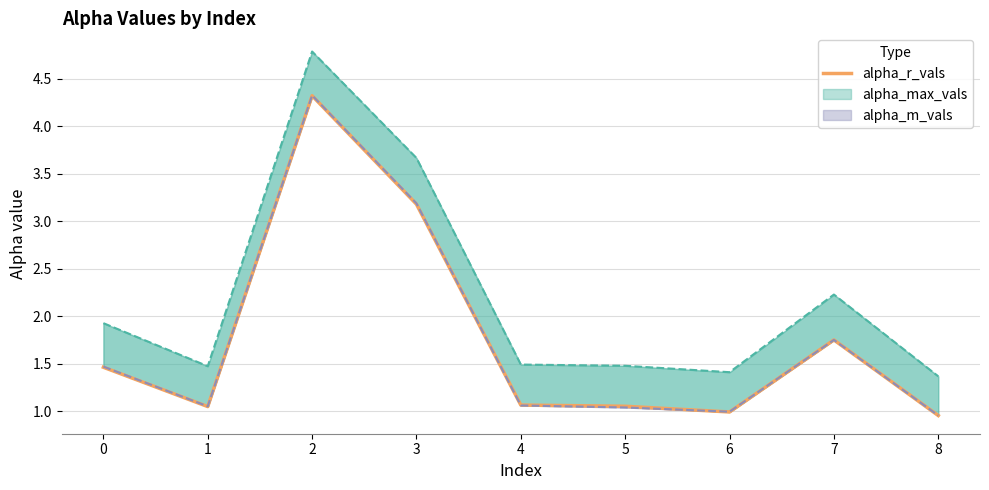

Is this an area chart (filled region under the line)?

No